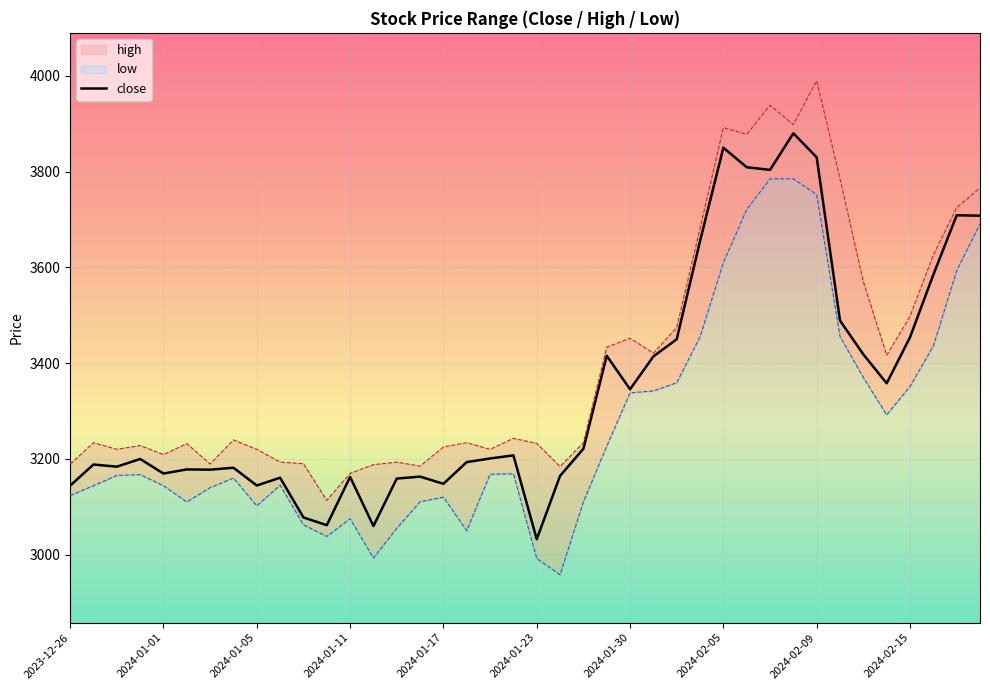

Is it true that close equals 3345.4 at 2024-01-30?

True